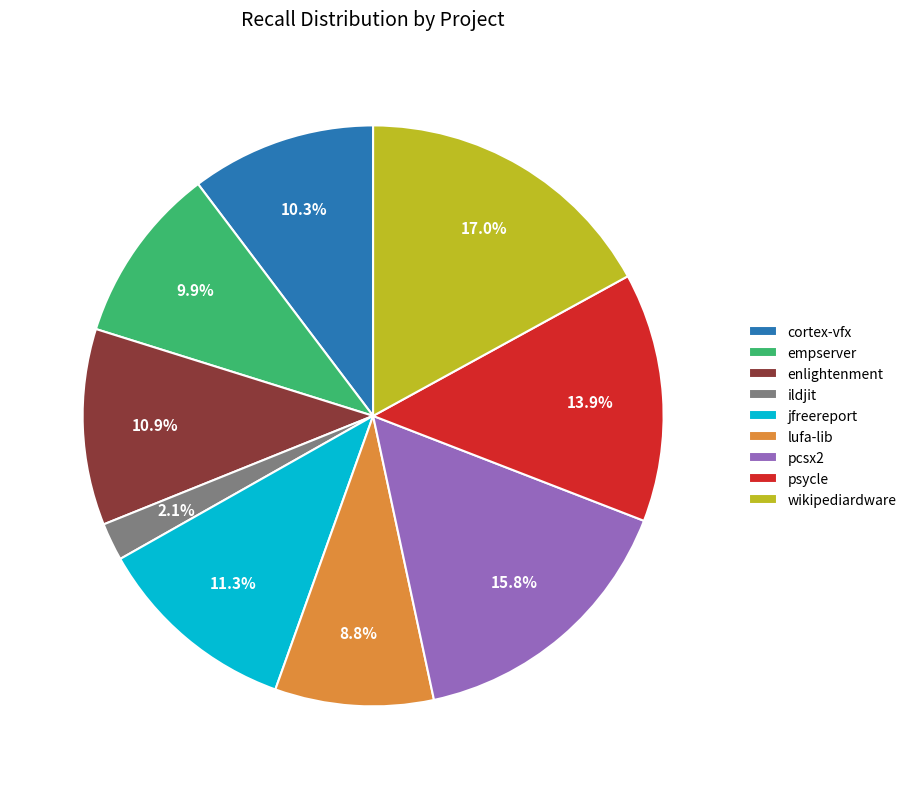

Which slice is the smallest?

ildjit